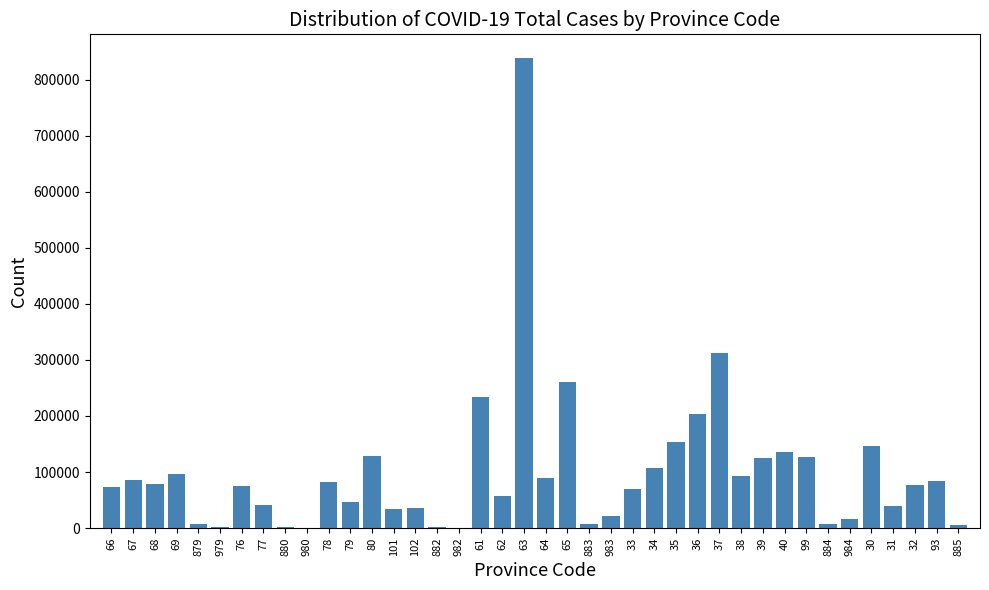

What is the sum of all values?

4007620